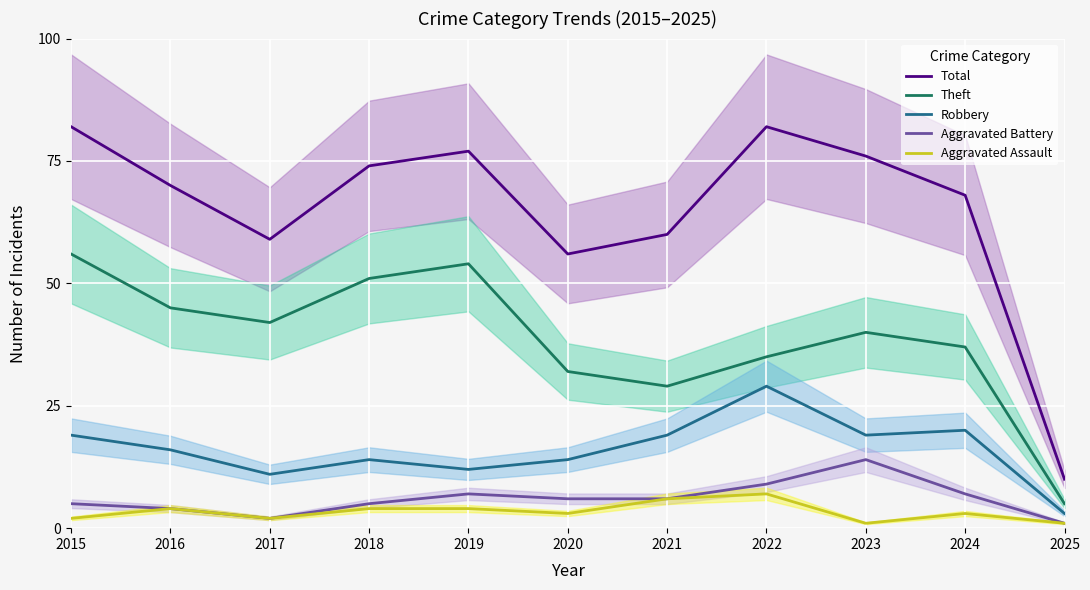

True or false: Aggravated Battery has a value of 2 at 2016.

False